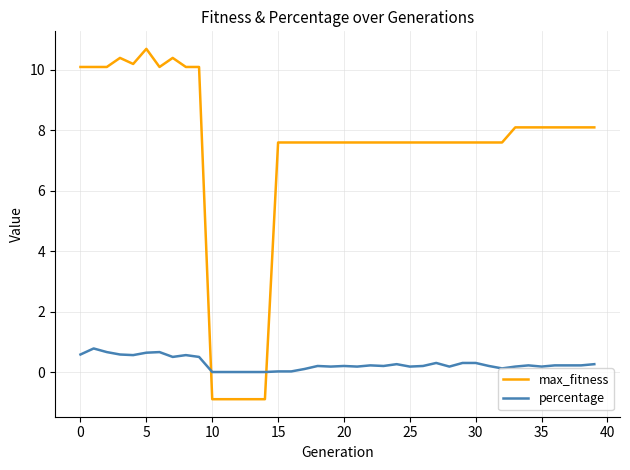

Which series has the largest total across all categories?

max_fitness